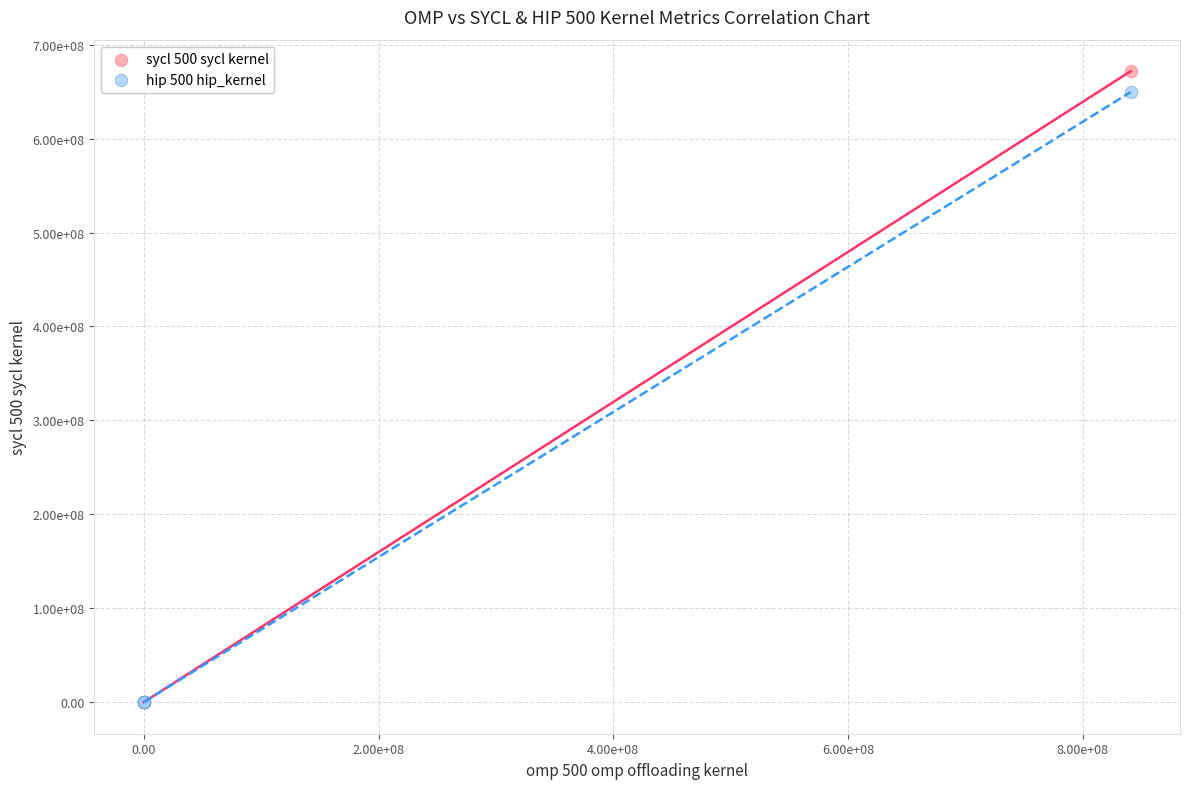

Which series reaches the maximum Y coordinate?

sycl 500 sycl kernel